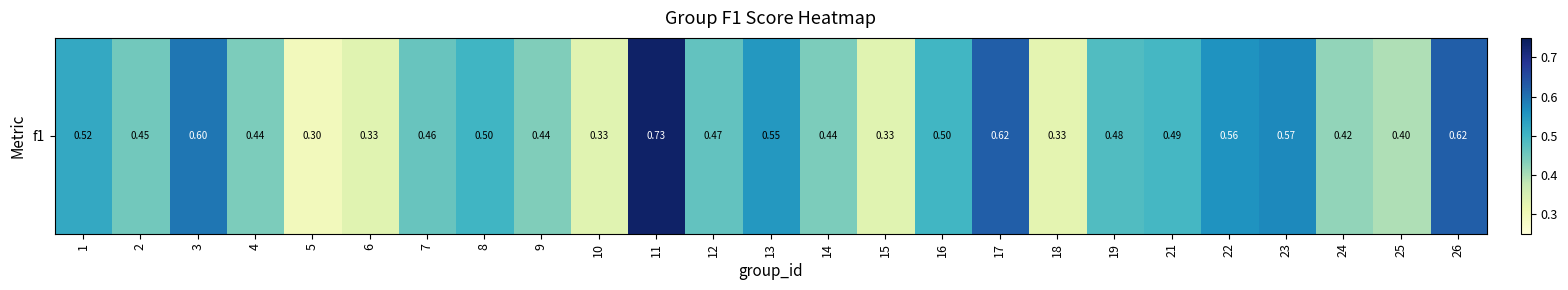

What is the greatest value displayed?

0.7